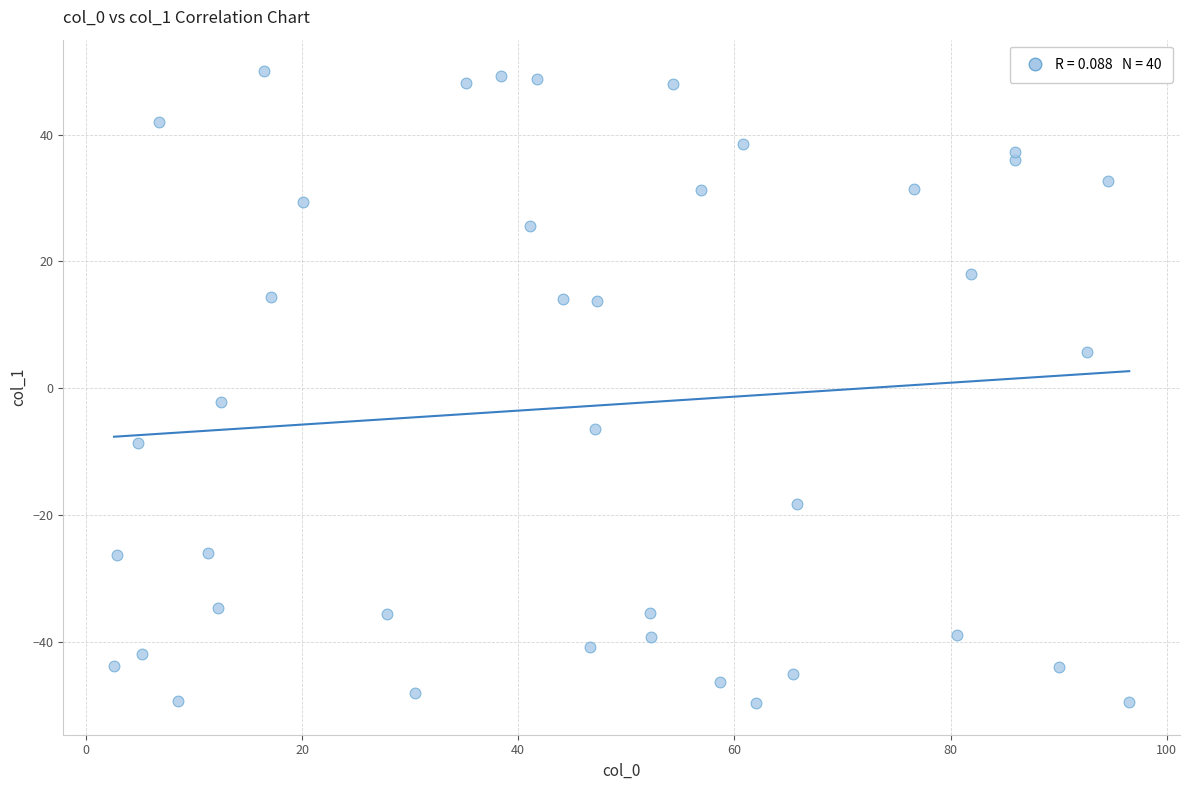

What Y value in the scatter plot is closest to 0?

-2.2